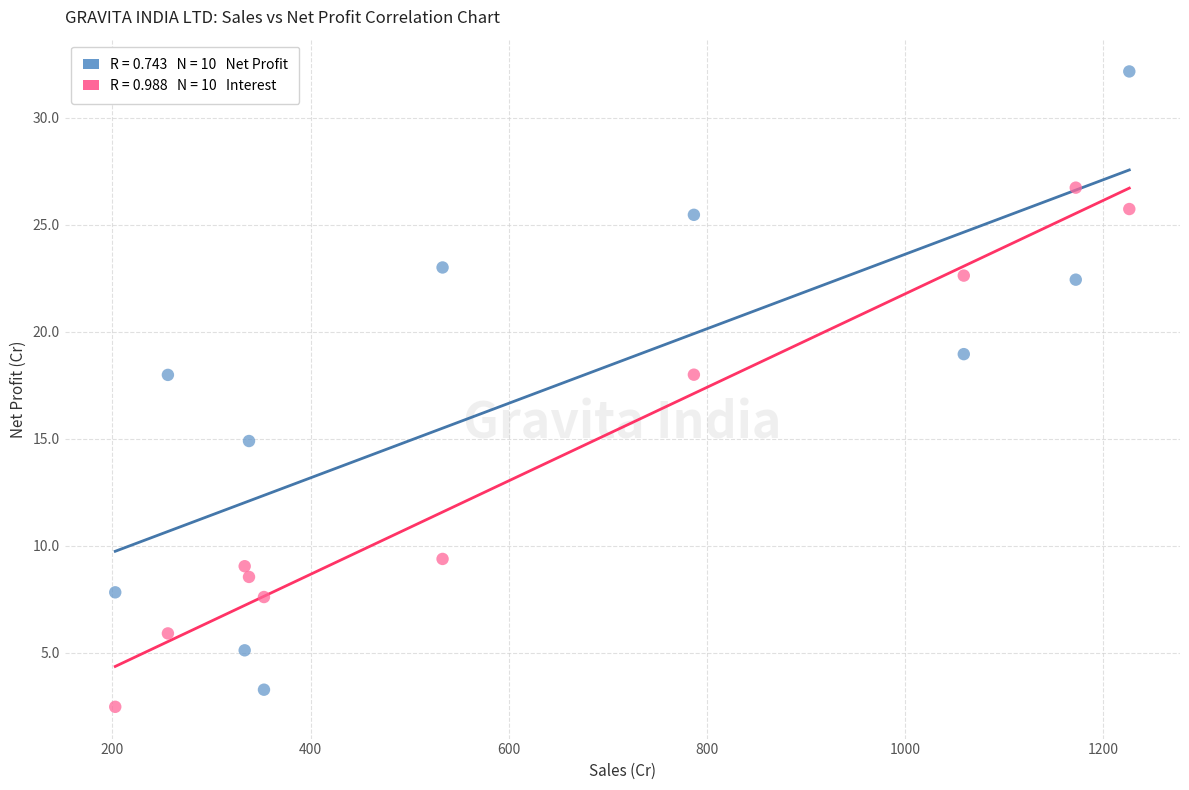

Across all data points, what is the range of Y values (max minus min)?

29.7